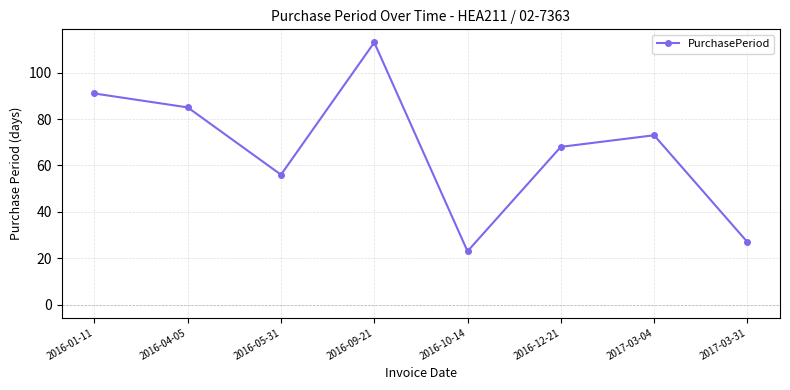

How many lines are shown in the chart?

1